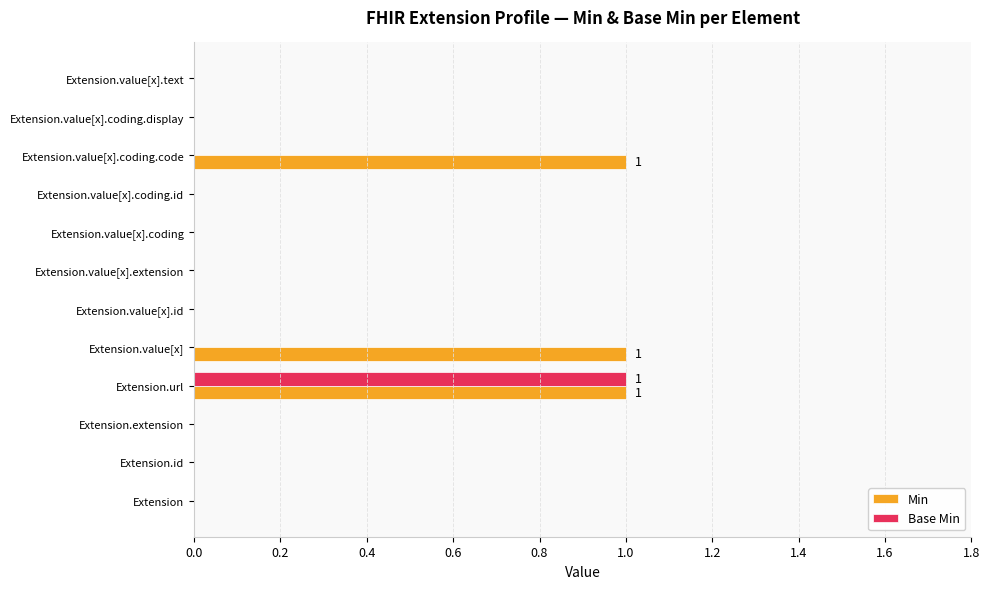

True or false: Min has a value of -1 at Extension.extension.

False